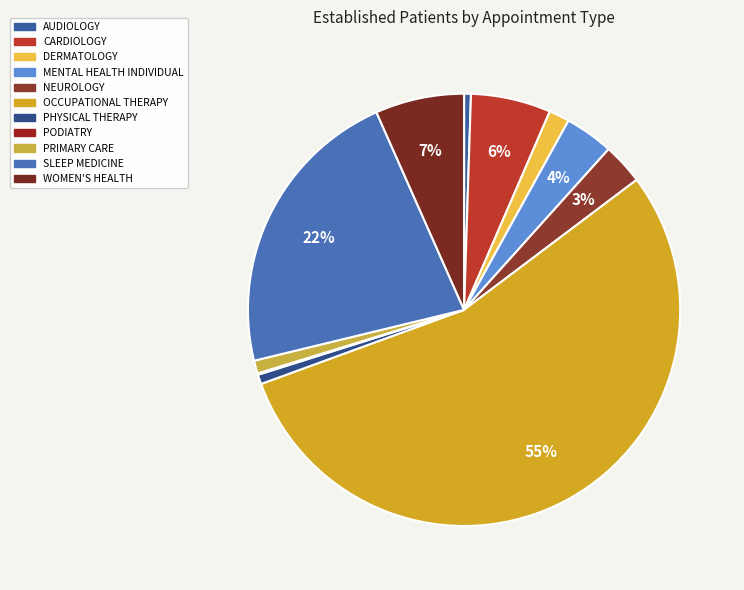

Which slice is the smallest?

PODIATRY